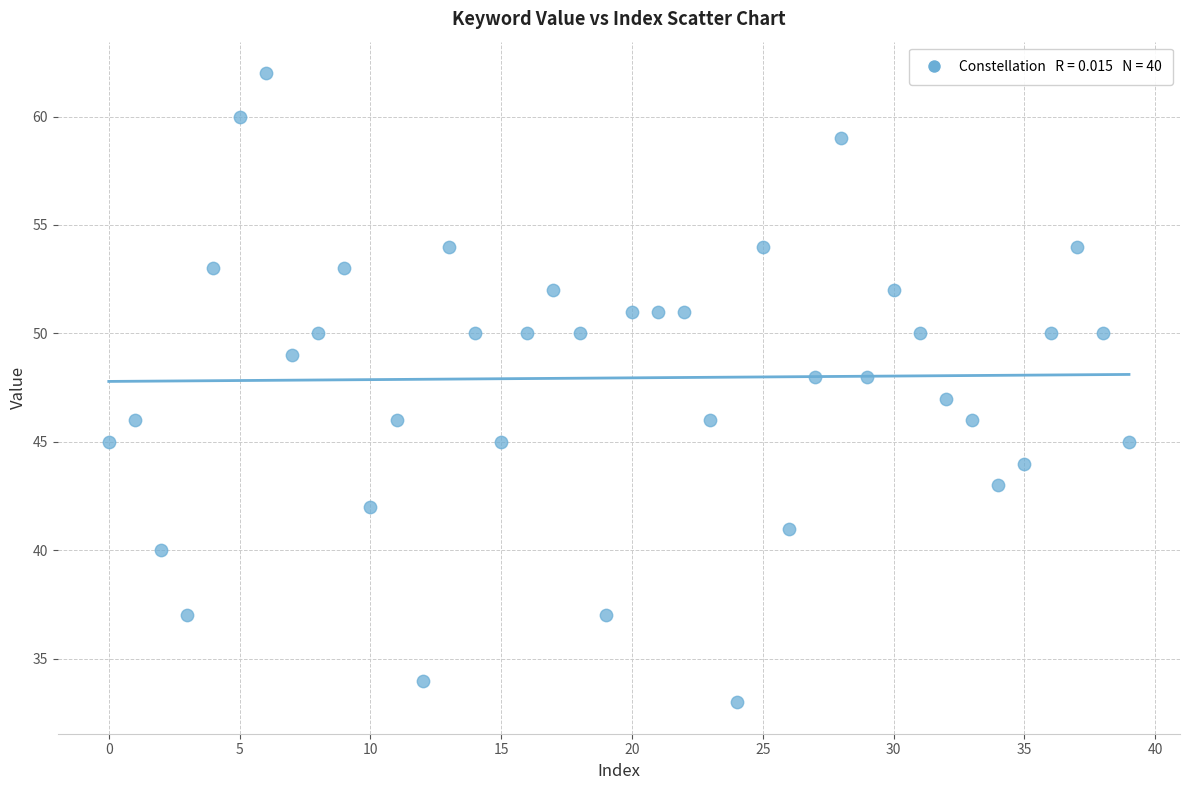

What is the range of Y values (max minus min)?

29